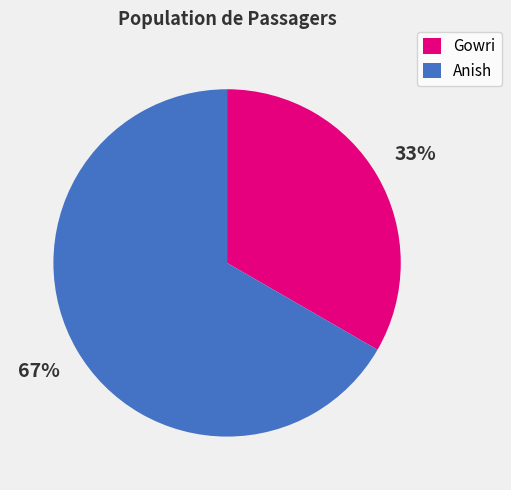

Is Gowri the majority of the pie?

No